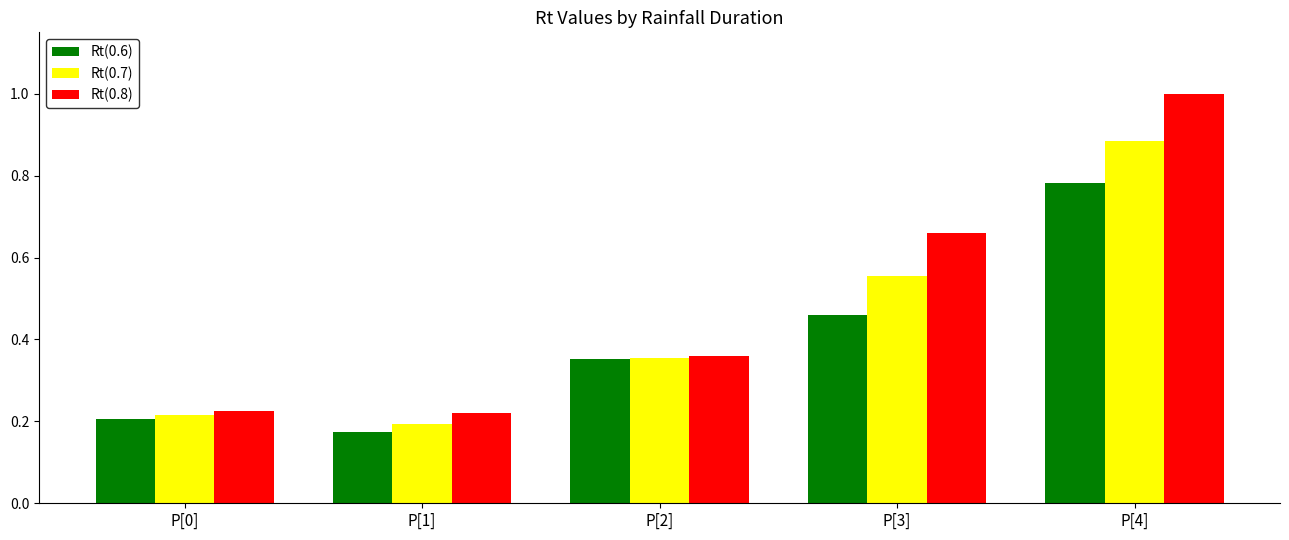

At which category does the chart reach its minimum across all series?

P[1]